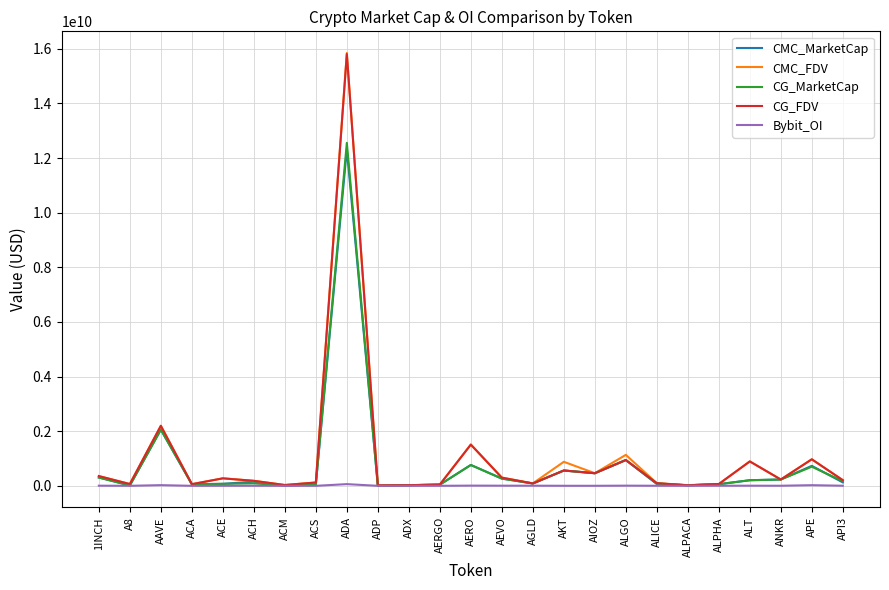

At which label does CMC_FDV reach its peak?

ADA